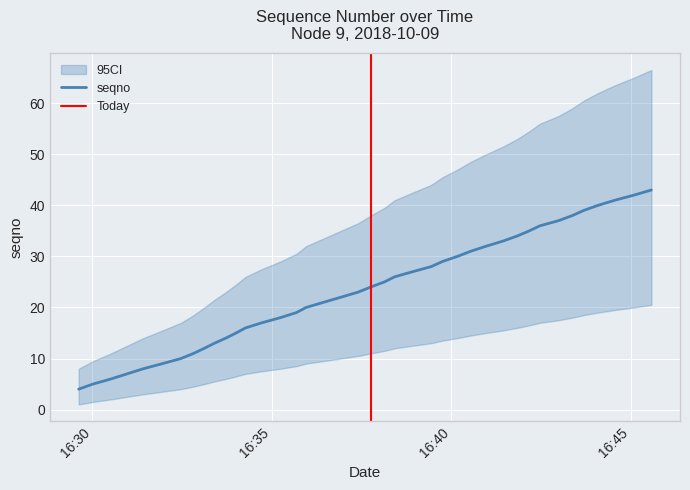

What is the change in value from 2018-10-09 16:33:07 to 2018-10-09 16:34:43?

+5